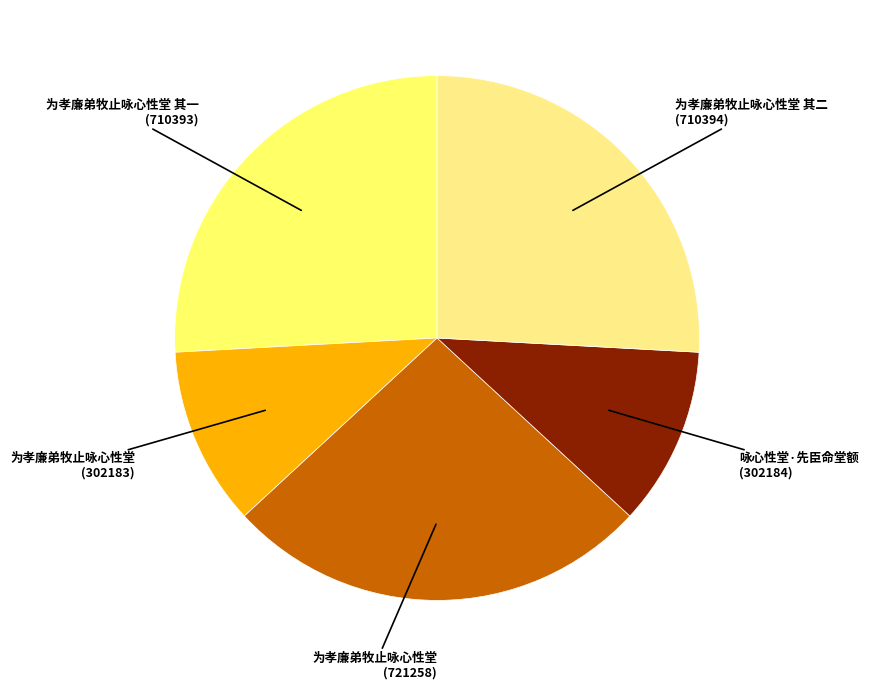

Is it true that 为孝廉弟牧止咏心性堂 (721258) is 26% of the pie?

True